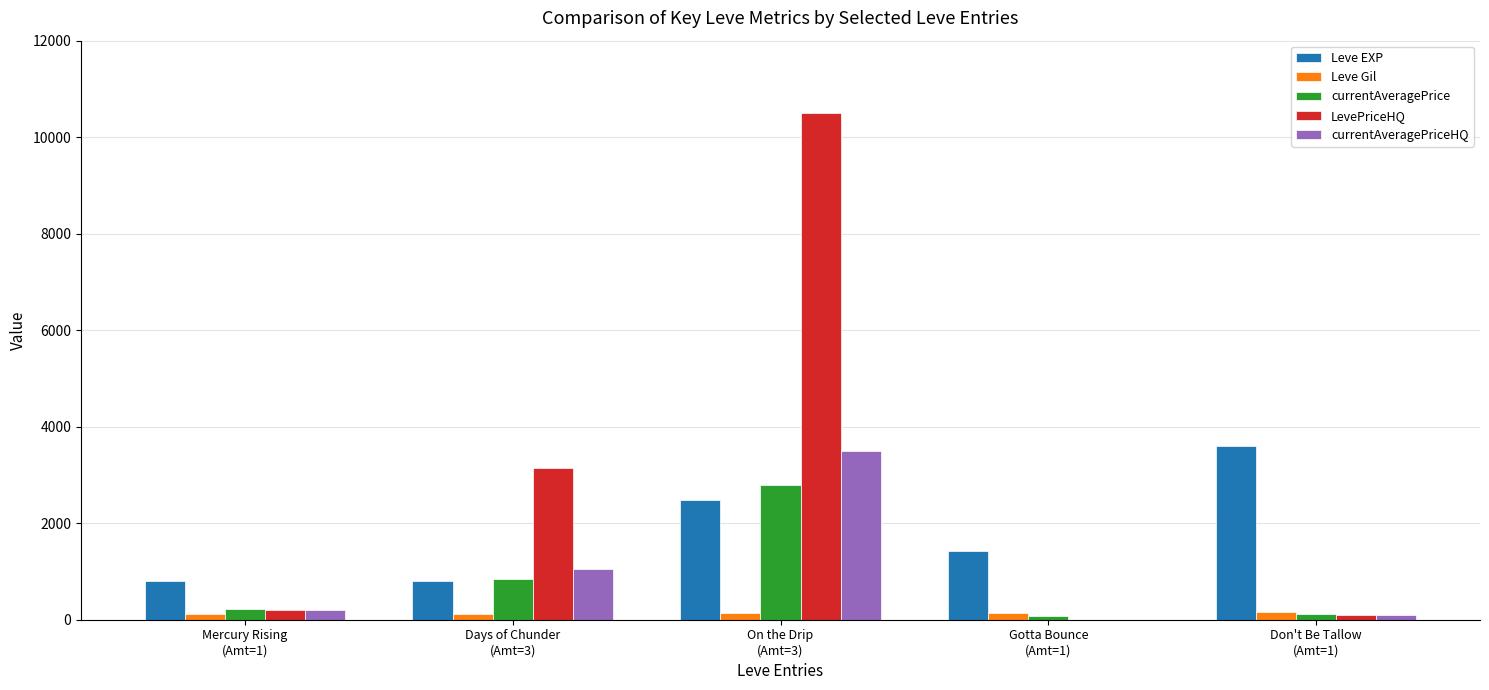

What are all the series names shown in the legend?

Leve EXP, Leve Gil, currentAveragePrice, LevePriceHQ, currentAveragePriceHQ